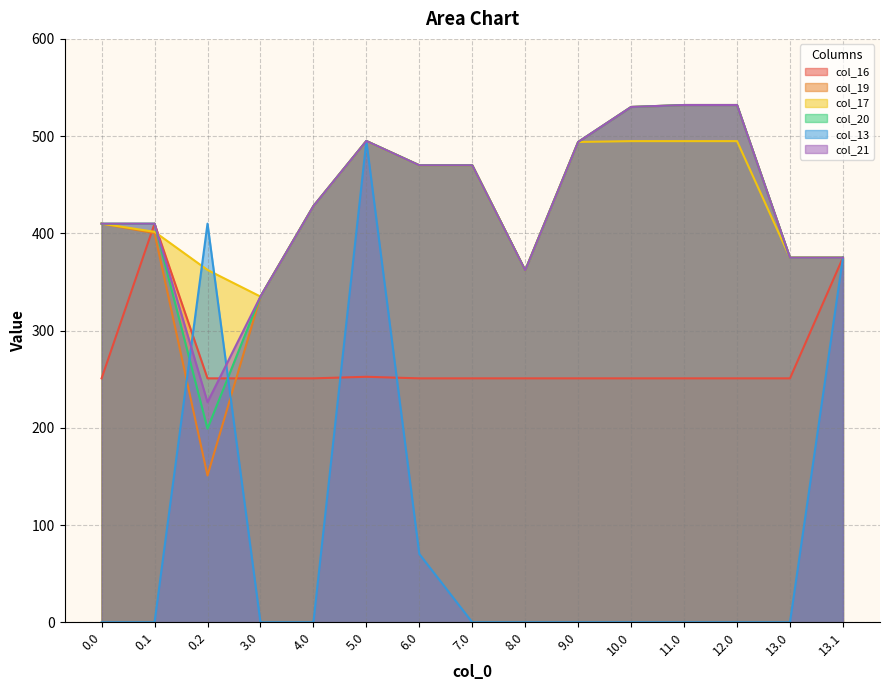

What is the value of the col_21 point at the 5th from the left?

428.0